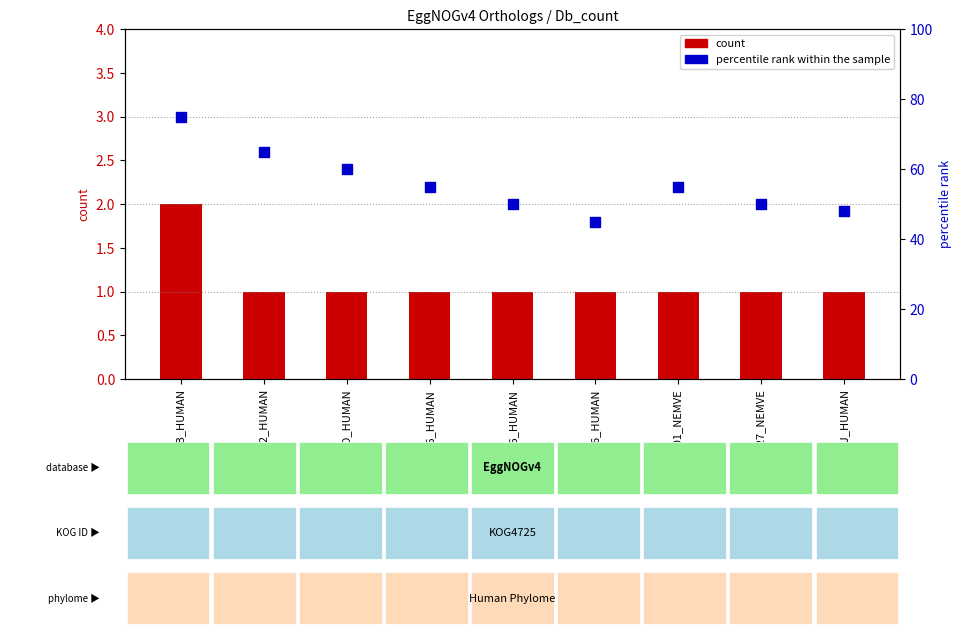

Which series reaches the maximum Y coordinate?

percentile rank within the sample